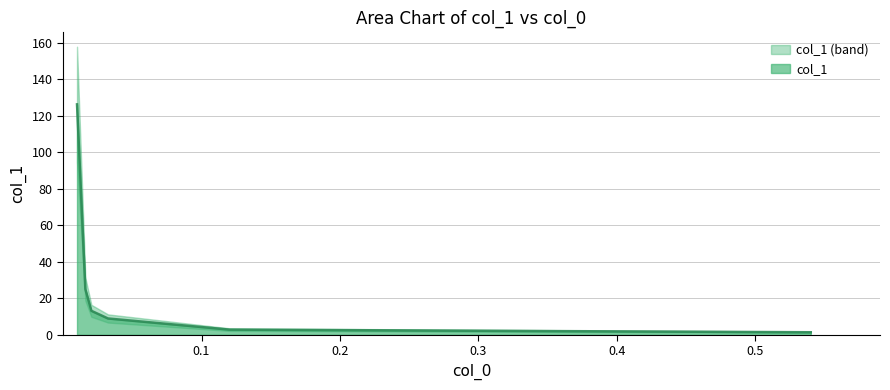

What is the change in value from 0.01611 to 0.54?

-23.6